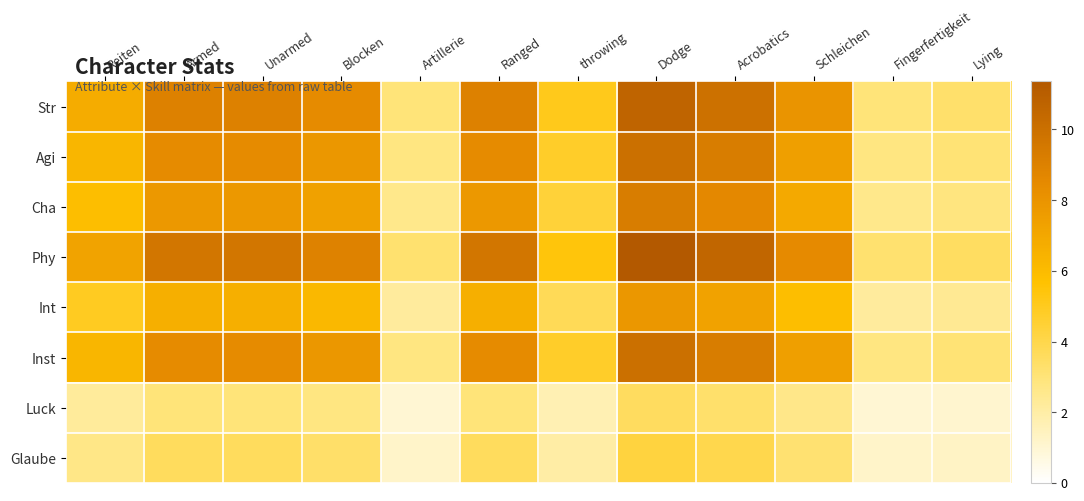

Which series changed the most between Ranged and Fingerfertigkeit?

Phy